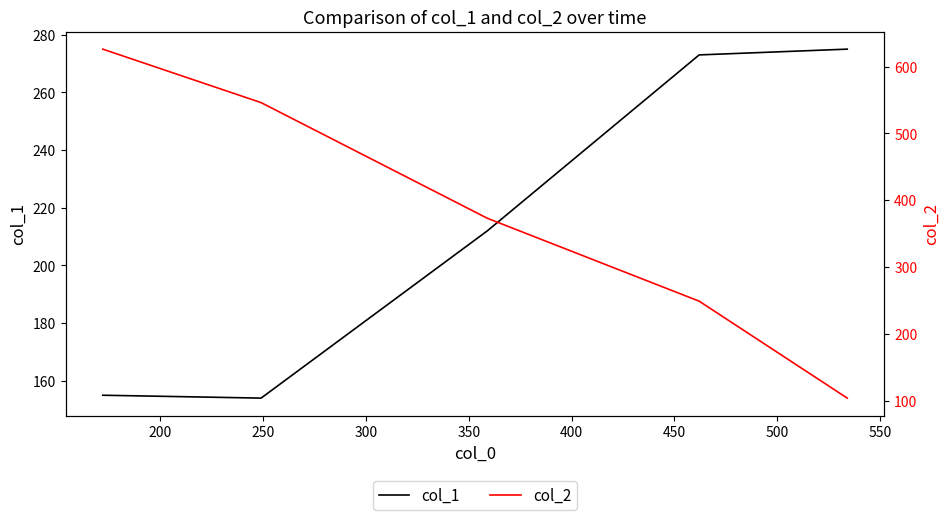

How many col_2 values are between 249 and 546?

3